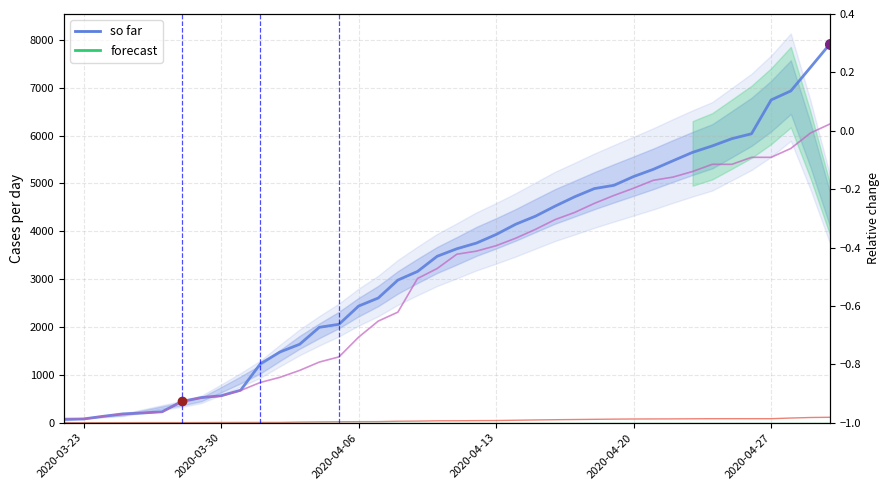

True or false: so far and Active cross at least once.

False